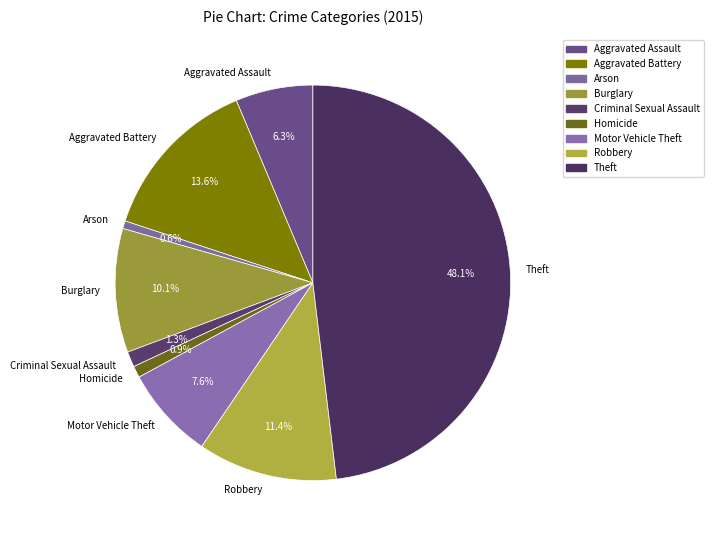

The Theft slice represents 62% of the pie. True or false?

False